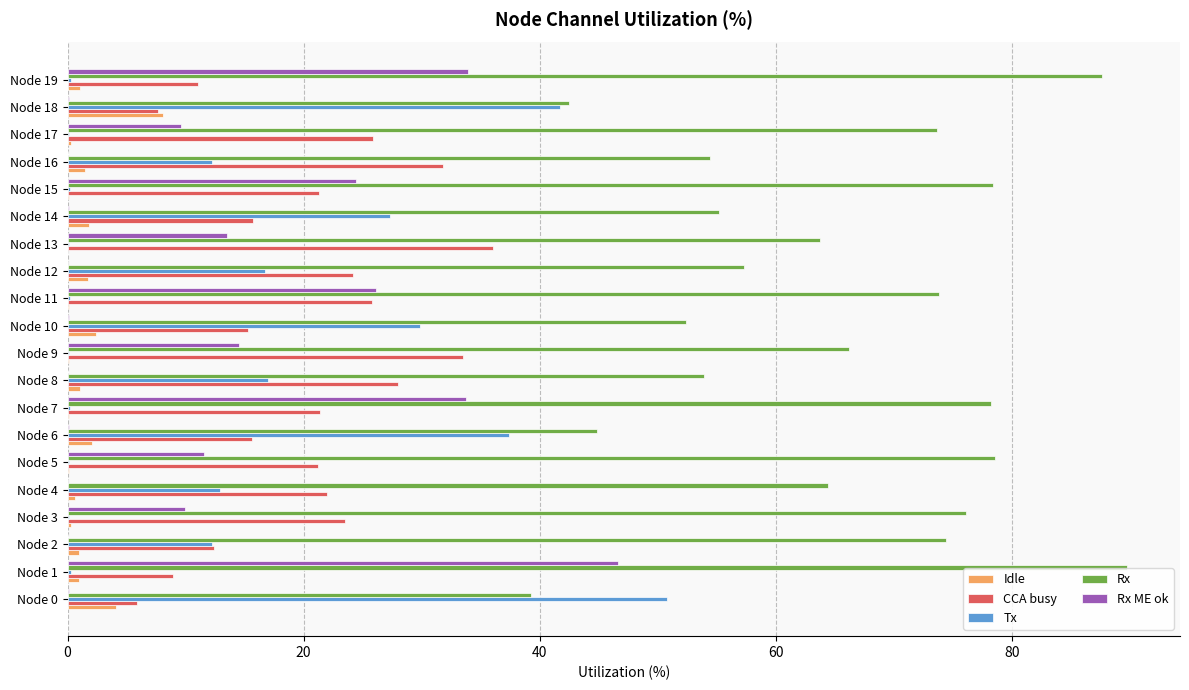

Between Node 7 and Node 8, which series saw the biggest shift?

Rx ME ok